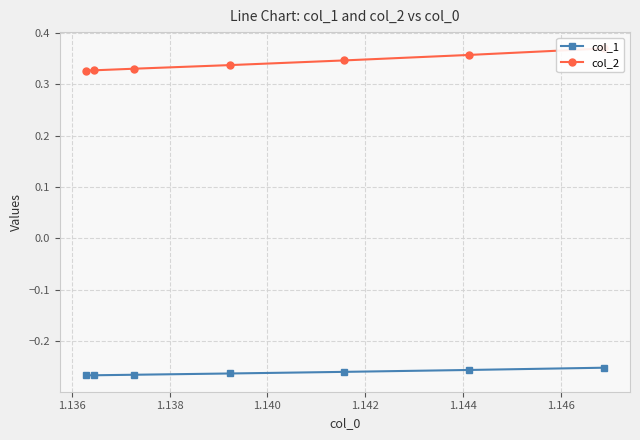

Which series has the largest total across all categories?

col_2